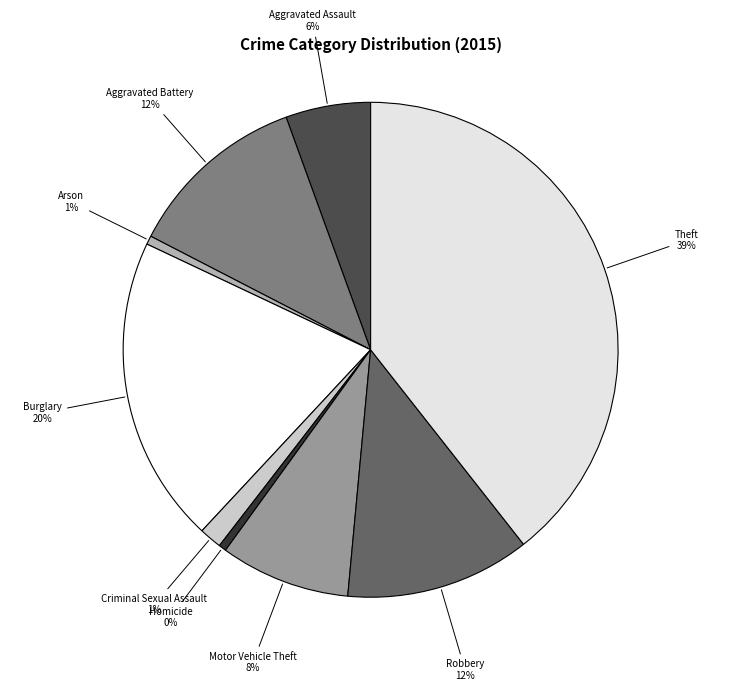

Count the number of slices in the pie.

9